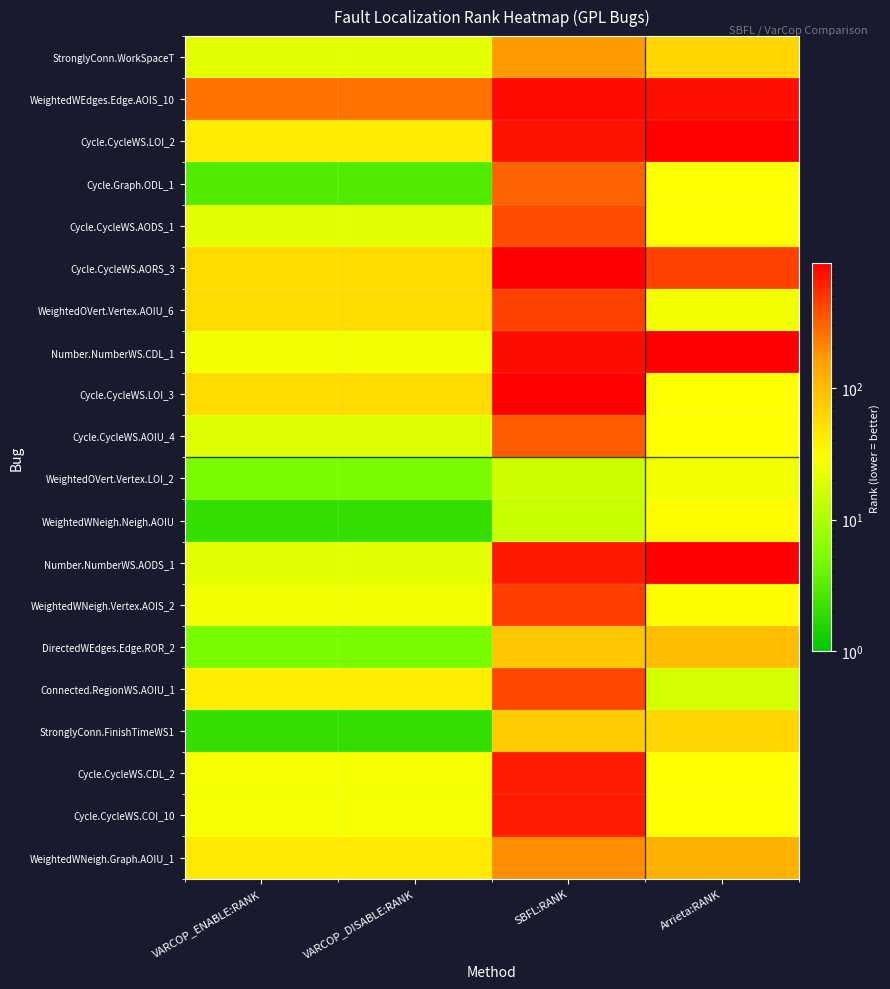

What is the spread (max minus min) of values at VARCOP_ENABLE:RANK?

259